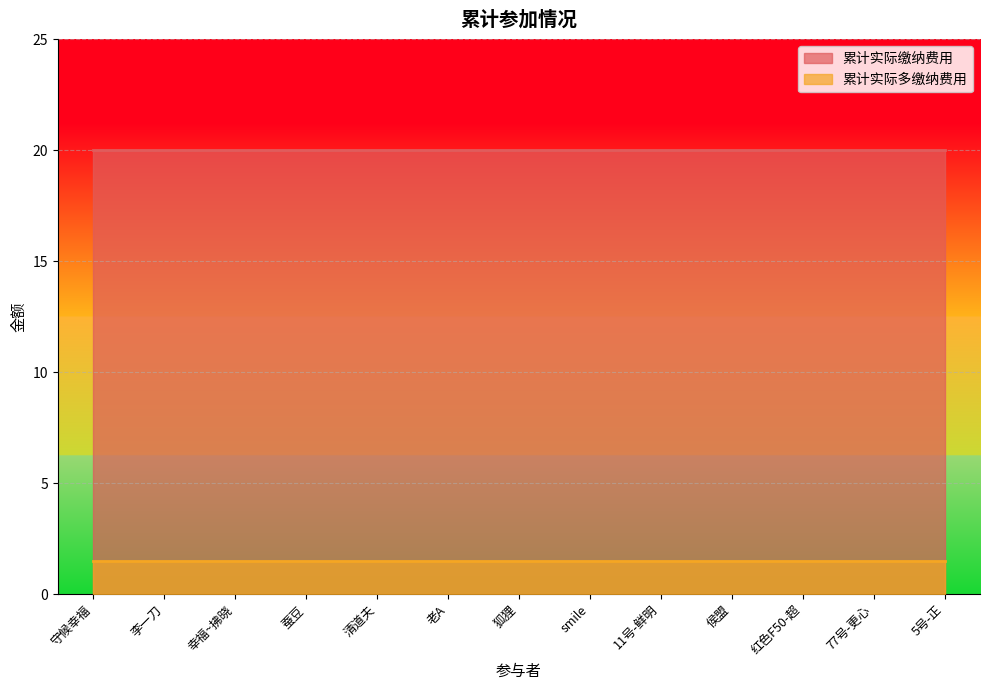

List the series in order of their overall mean, lowest first.

累计实际多缴纳费用, 累计实际缴纳费用